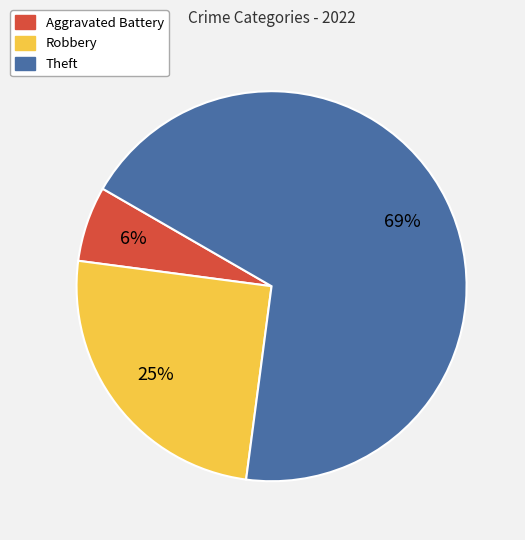

Which slice is the smallest?

Aggravated Battery